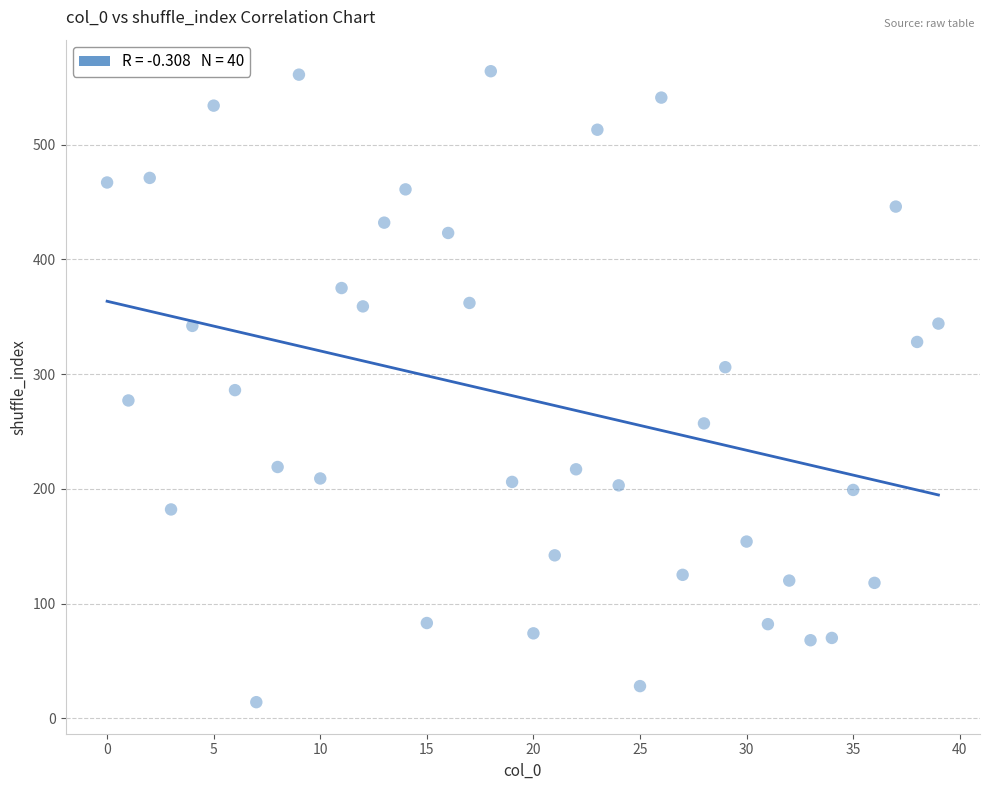

What is the range of Y values (max minus min)?

550